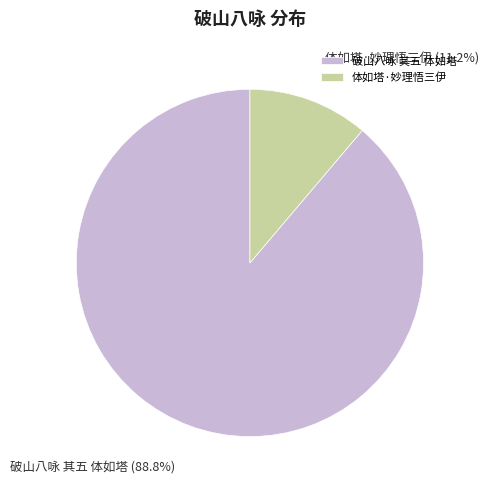

To the nearest percent, what is the average slice percentage?

50%